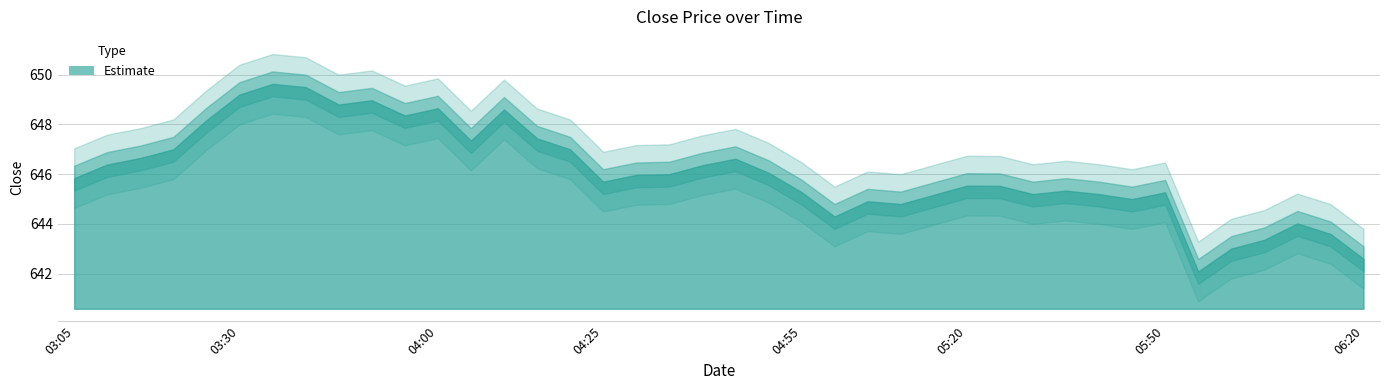

True or false: there are more than 0 points higher than both neighbors.

True